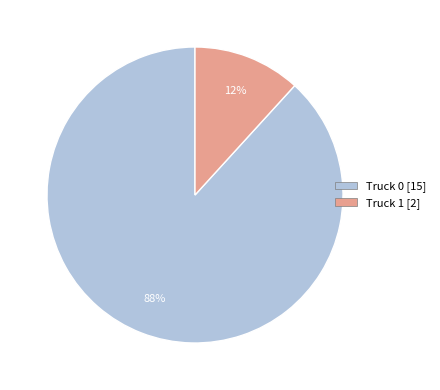

Is there any slice that represents more than half of the pie?

Yes